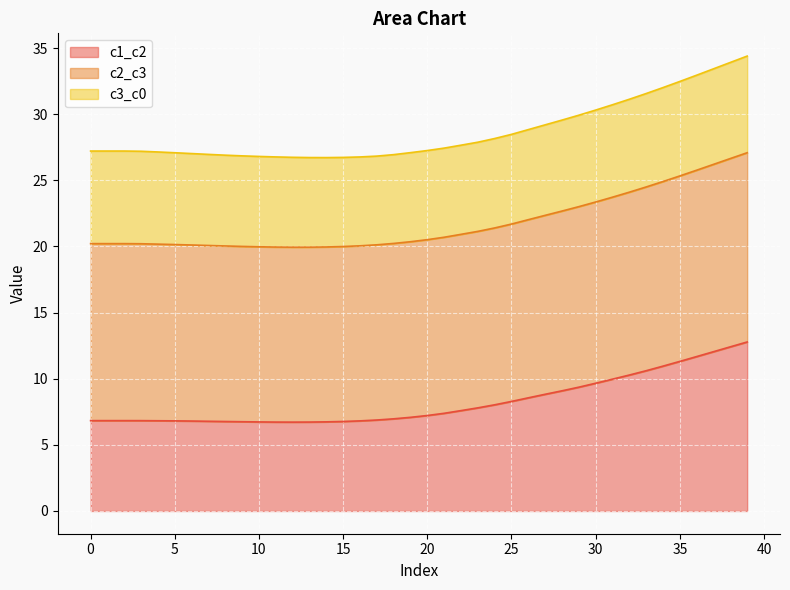

What is the maximum value for c1_c2?

12.8